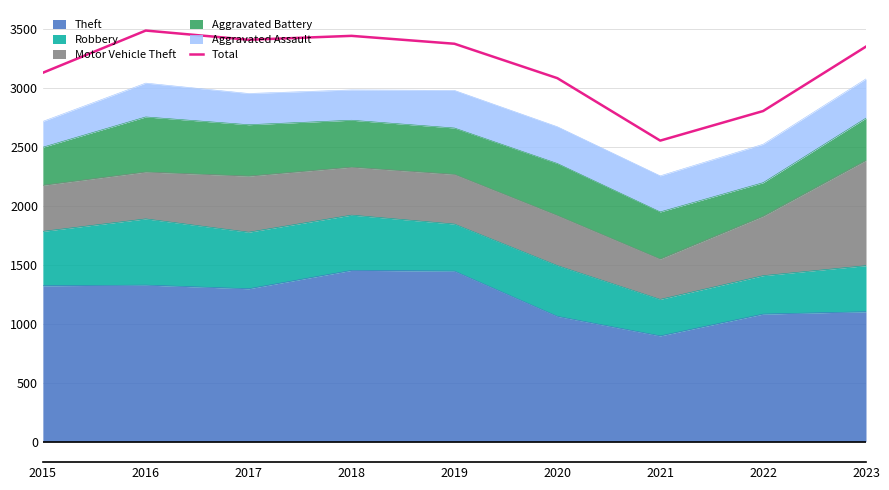

What is the ratio of the value at 2022 to the value at 2023?

0.8